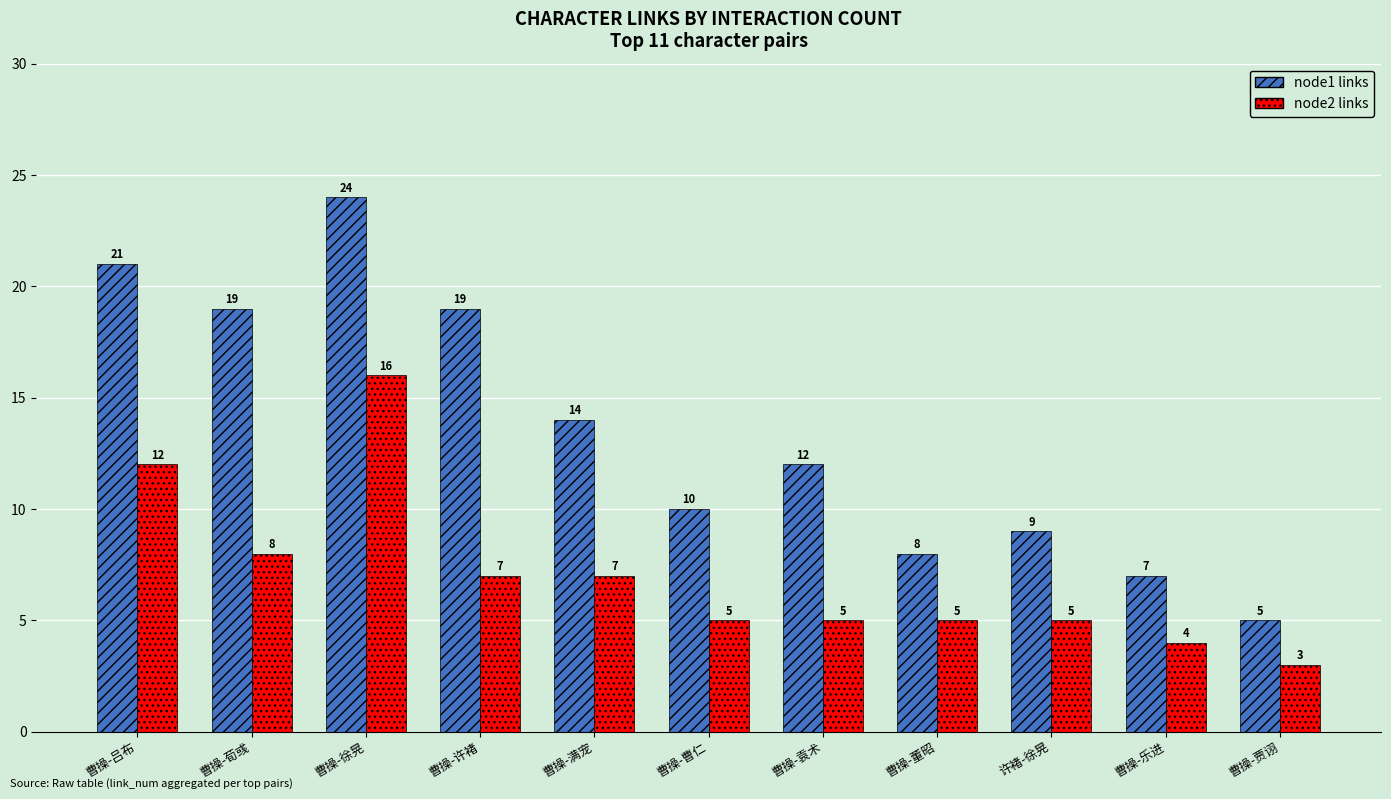

Which series has the largest range (max minus min)?

node1 links